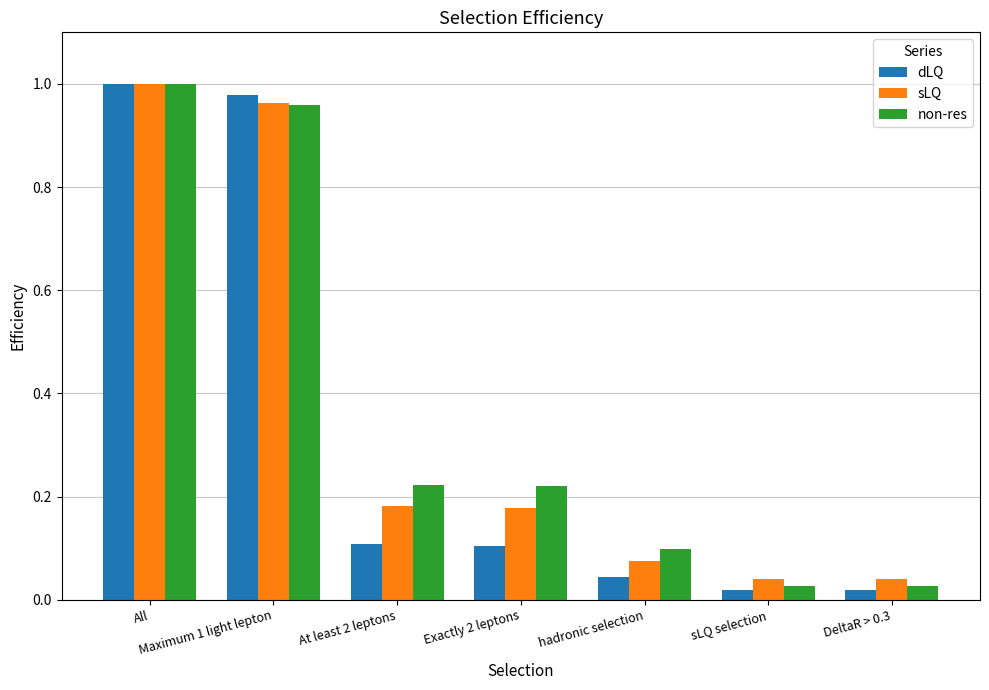

What is the label of the 5th bar from the right?

At least 2 leptons